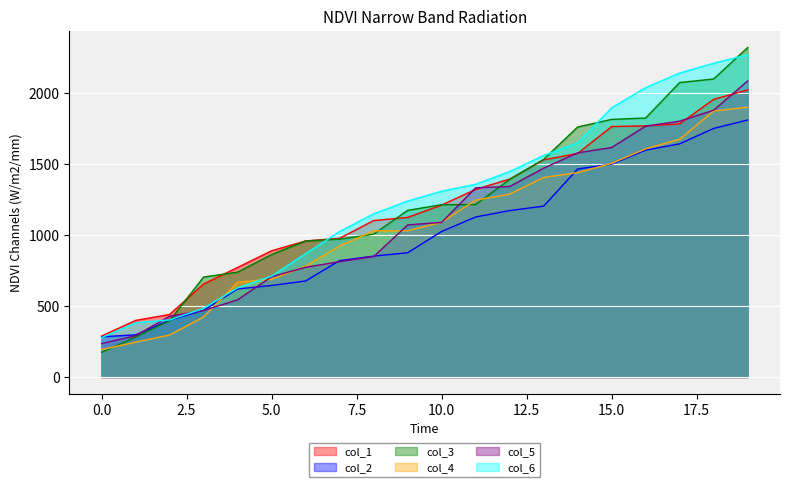

The value of col_3 at 4 is 739.5. True or false?

True